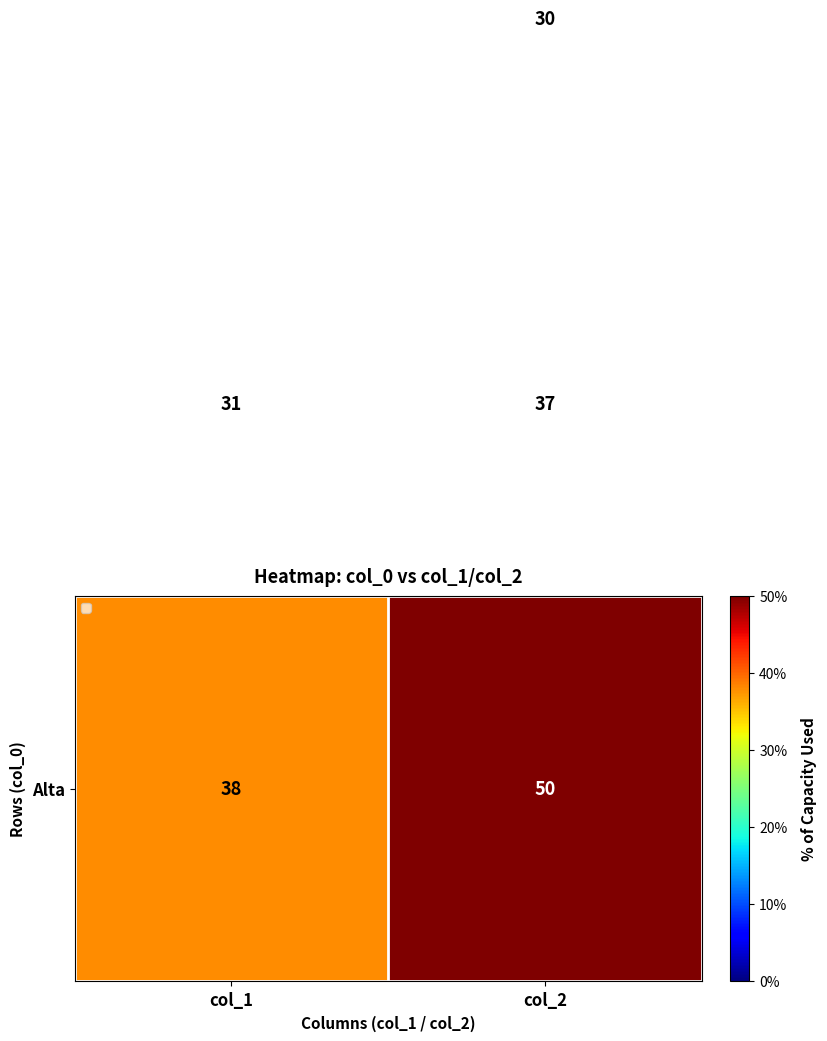

What is the maximum value shown in the chart?

50